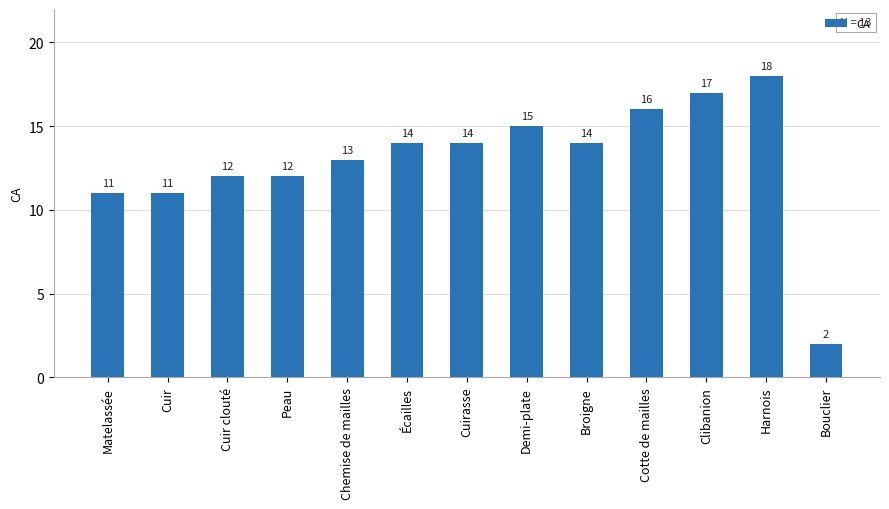

What value does the data have at Cuir clouté?

12